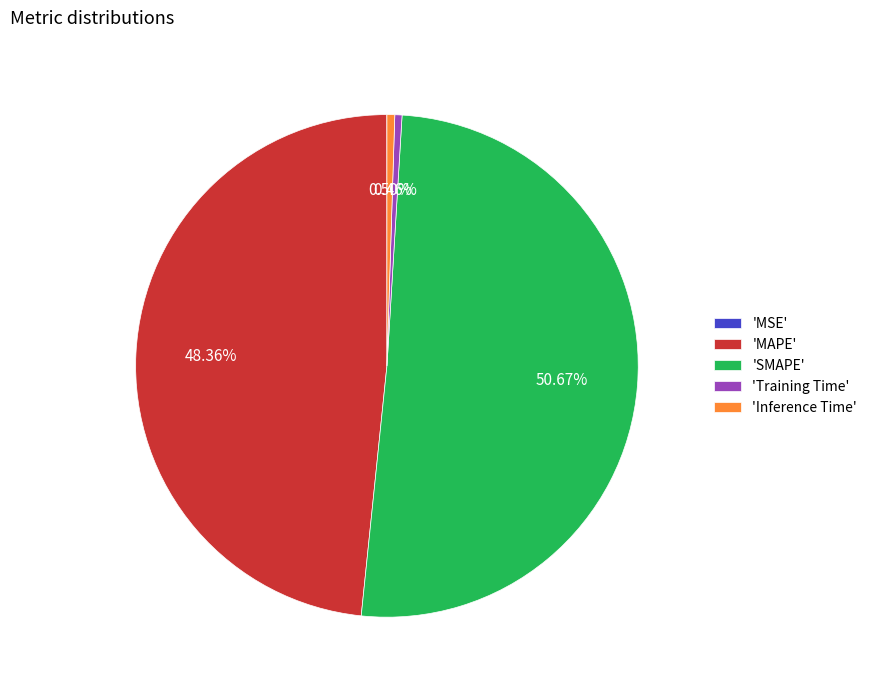

What is the largest slice in the pie chart?

'SMAPE'